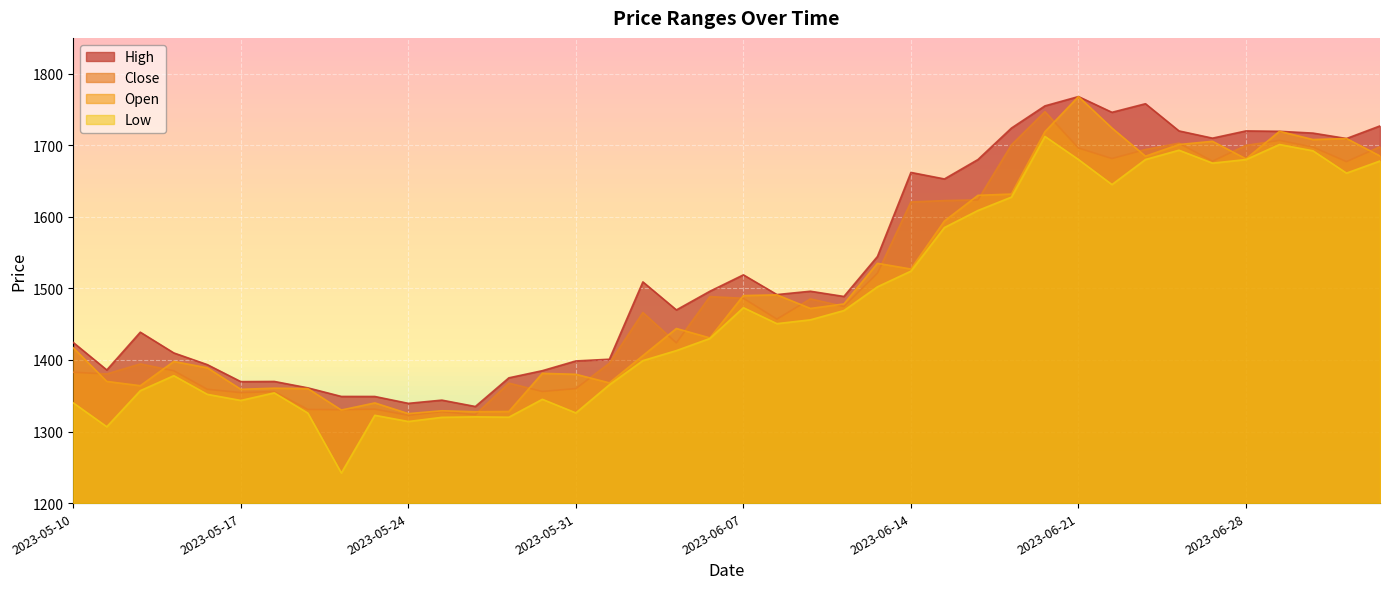

The value of Open at 2023-05-10 is 903.8. True or false?

False